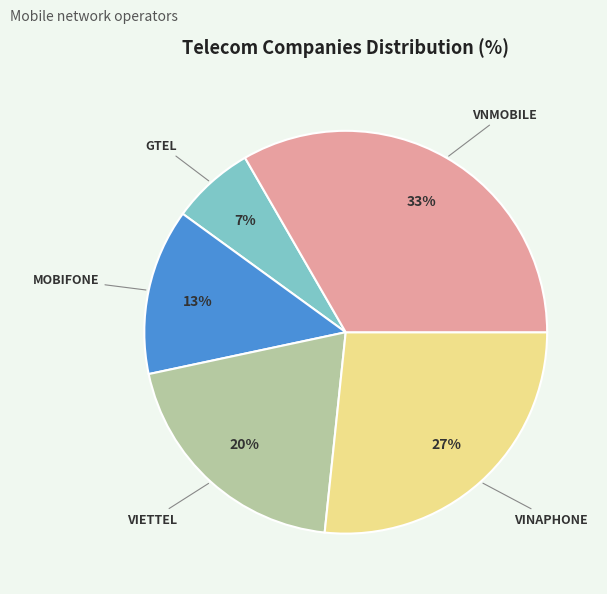

To the nearest percent, what portion does GTEL represent?

7%